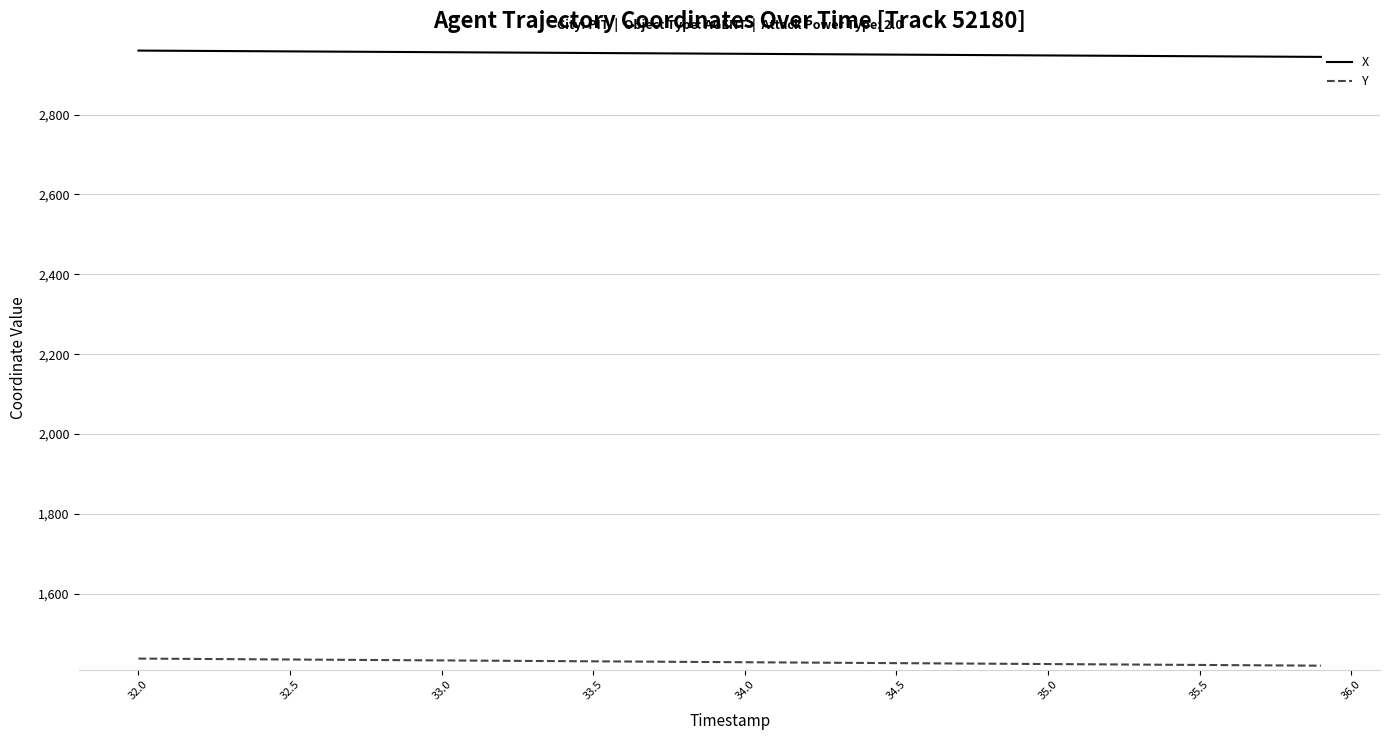

Which series has the largest total across all categories?

X